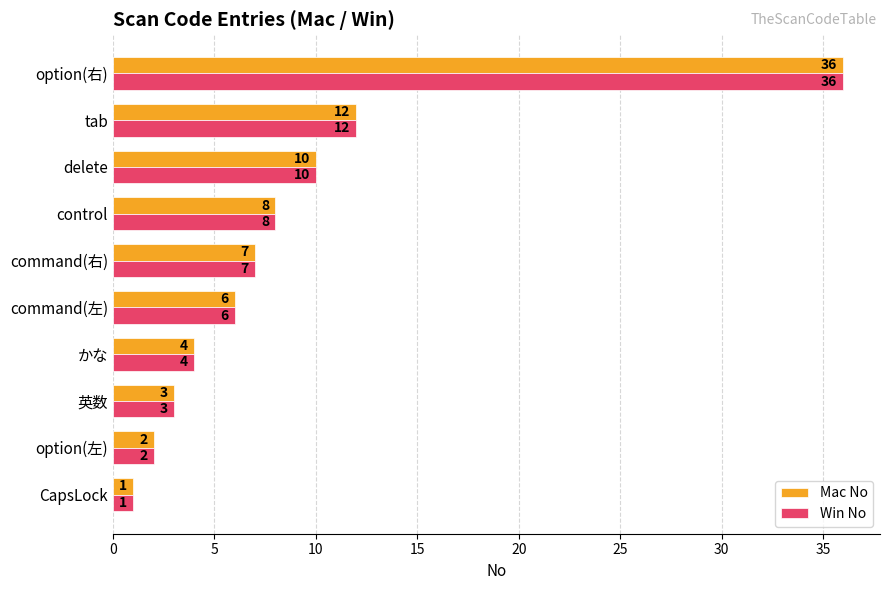

At which label is Win No closest to 18?

tab